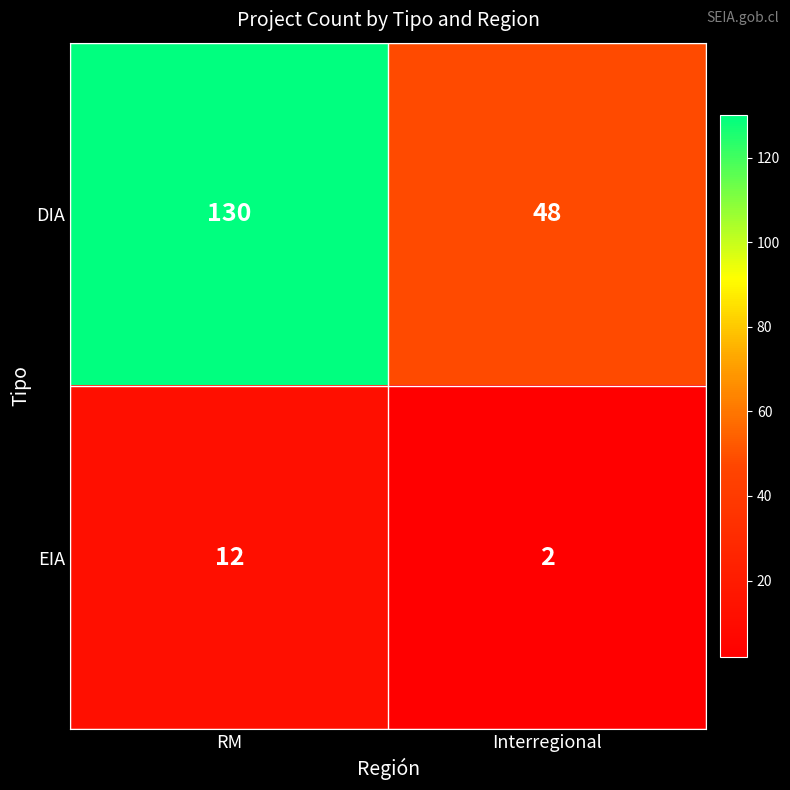

Which series has the largest total across all categories?

DIA